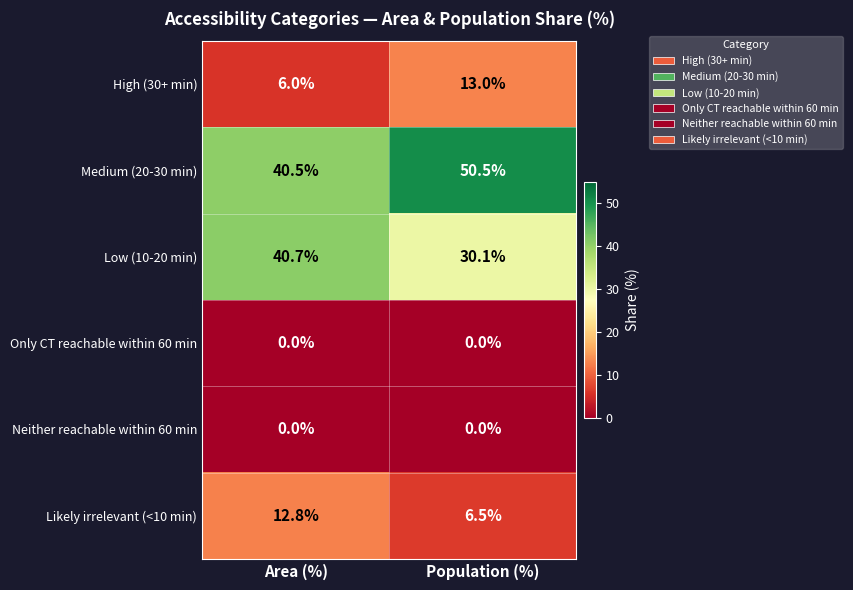

Count the number of categories in the chart.

2